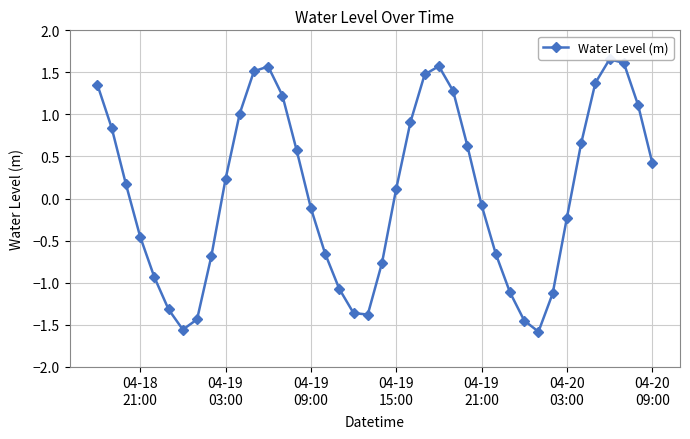

How many interior local valleys (lower than both neighbors) does the data have?

3